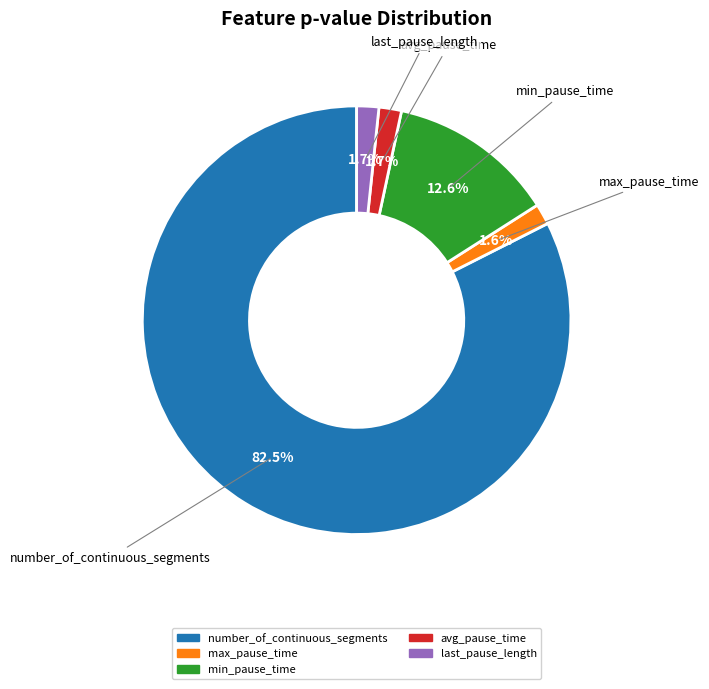

What percentage is the min_pause_time slice, to the nearest percent?

13%